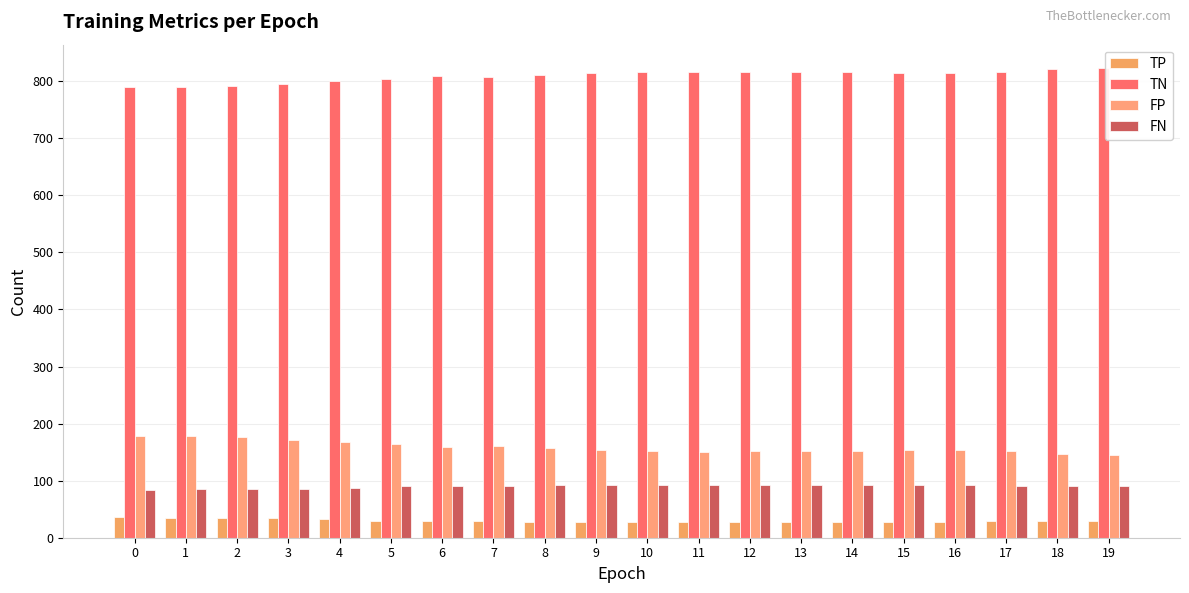

List the series in order of their peak value, lowest first.

TP, FN, FP, TN